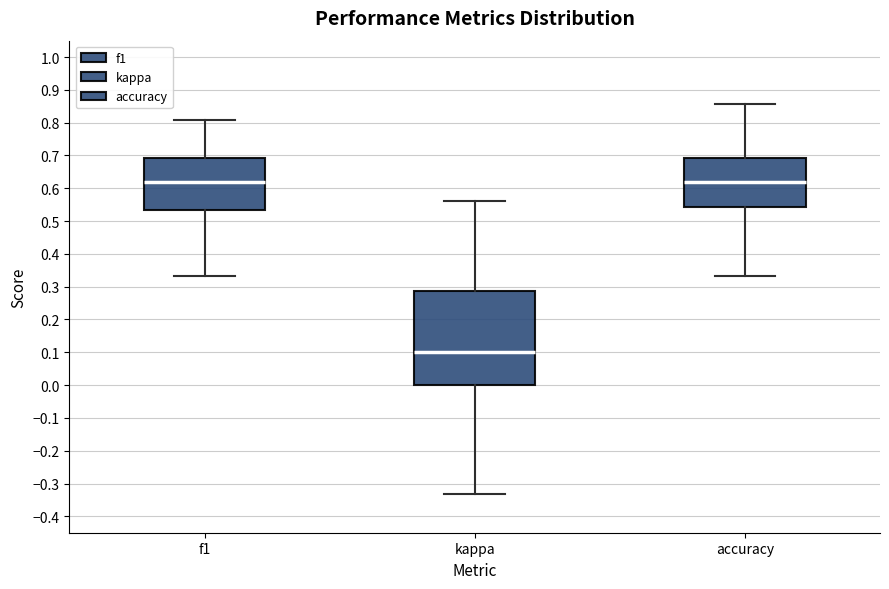

Where does the lower whisker of the box for f1 end on the y-axis? The values are not printed on the chart, so give them approximately, as read against the axis.

0.33